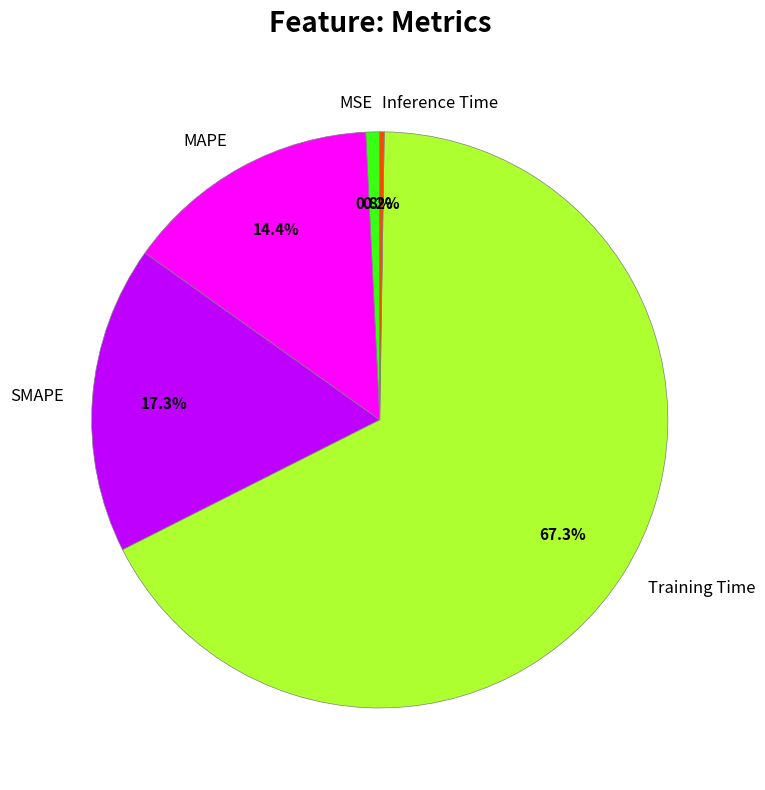

To the nearest percent, what portion does Training Time represent?

67%